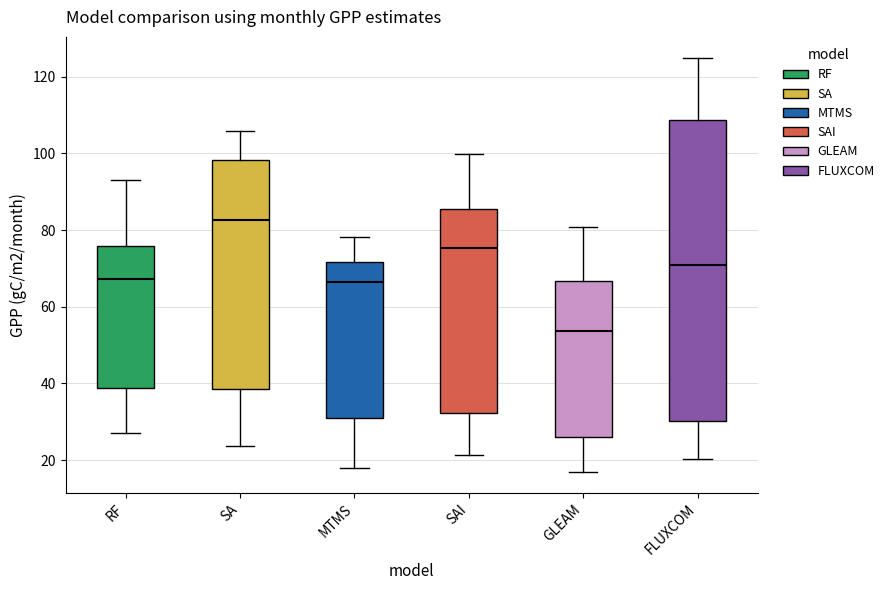

Reading left to right, read every box against the y-axis: the position of its median line, the range the box covers, and the ends of its whiskers. The values are not printed on the chart, so give them approximately, as read against the axis.

RF: median 68, box 38 to 76, whiskers 28 to 94
SA: median 82, box 38 to 98, whiskers 24 to 106
MTMS: median 66, box 32 to 72, whiskers 18 to 78
SAI: median 76, box 32 to 86, whiskers 22 to 100
GLEAM: median 54, box 26 to 66, whiskers 16 to 80
FLUXCOM: median 70, box 30 to 108, whiskers 20 to 124